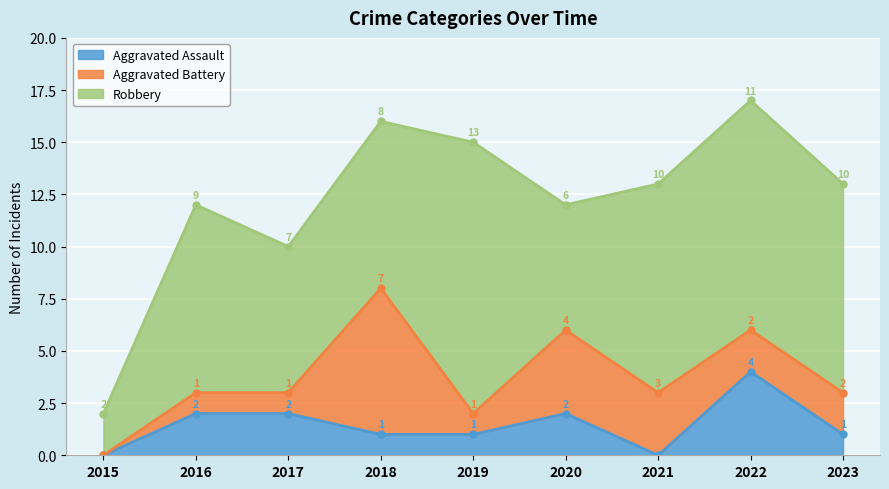

The Aggravated Battery series shows 3 at 2023. True or false?

False